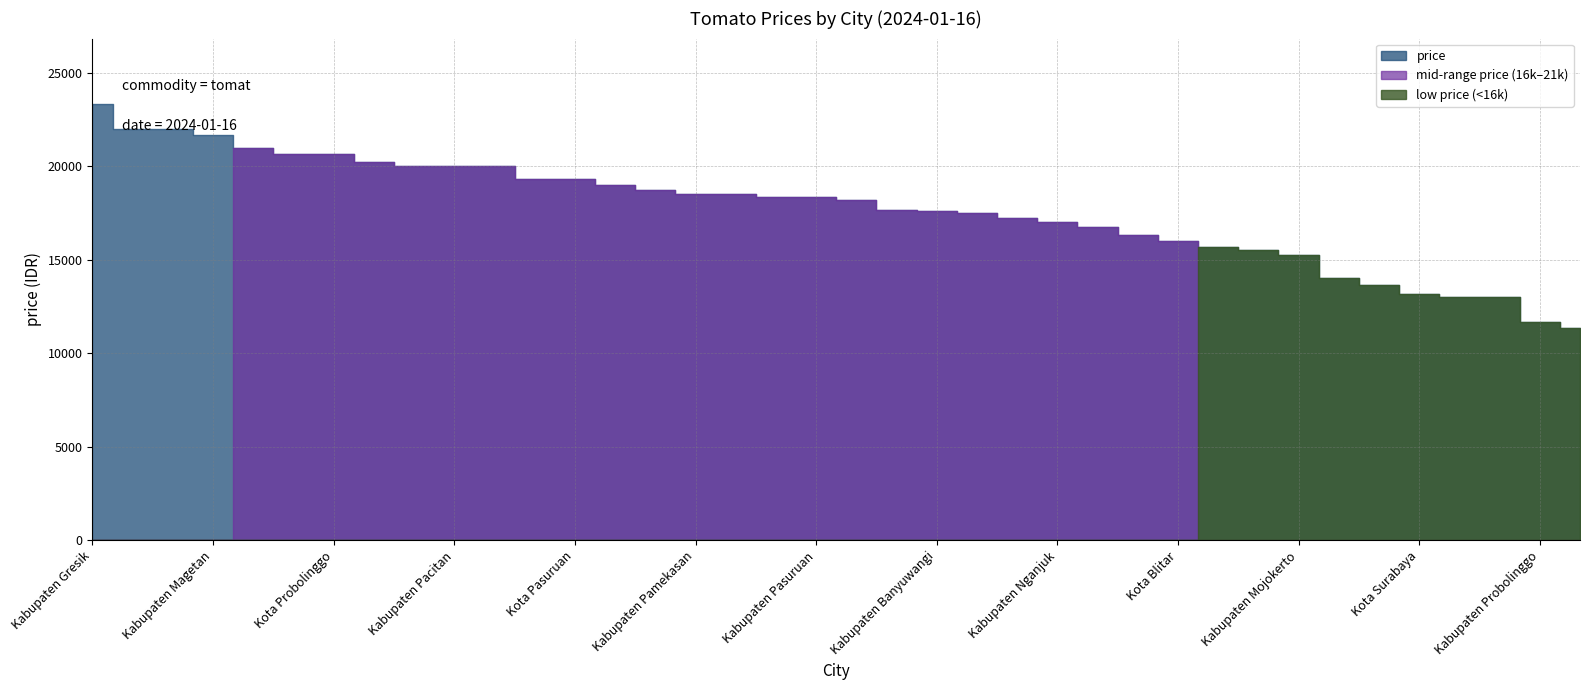

Does the chart display data point markers on the line(s)?

No